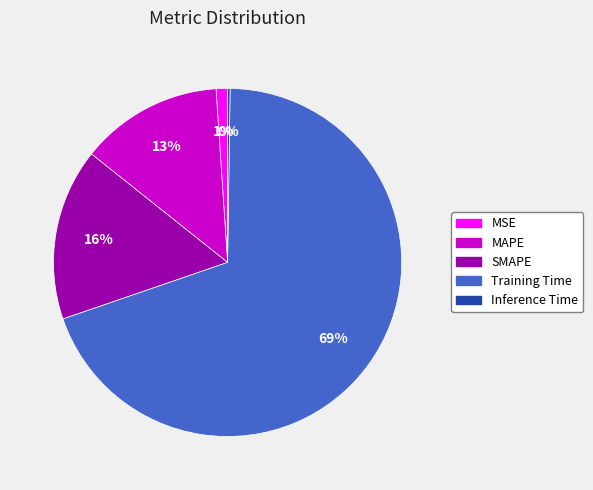

Combined, do MSE and MAPE account for over 50%?

No